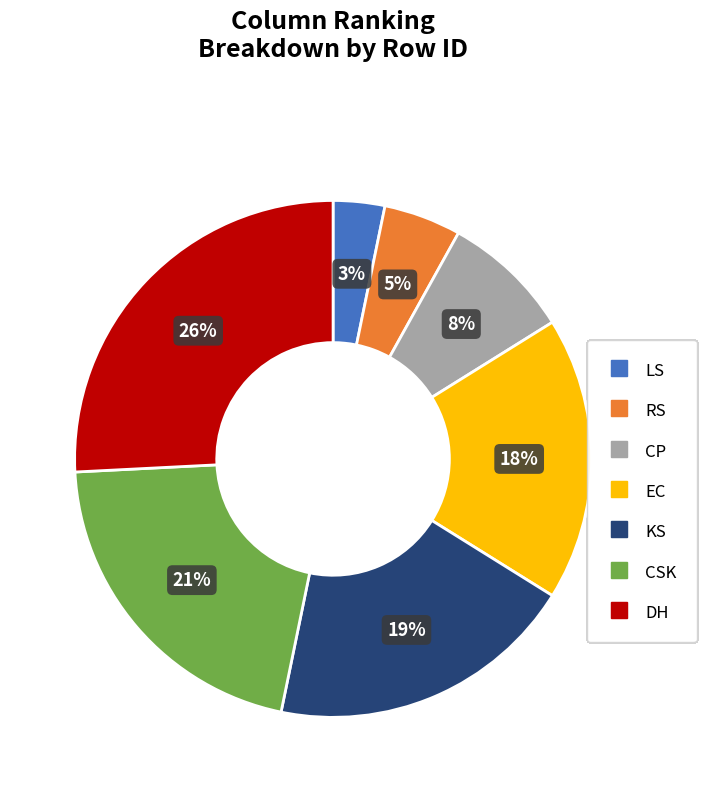

To the nearest percent, what is the difference between the largest and smallest slice percentages?

23%